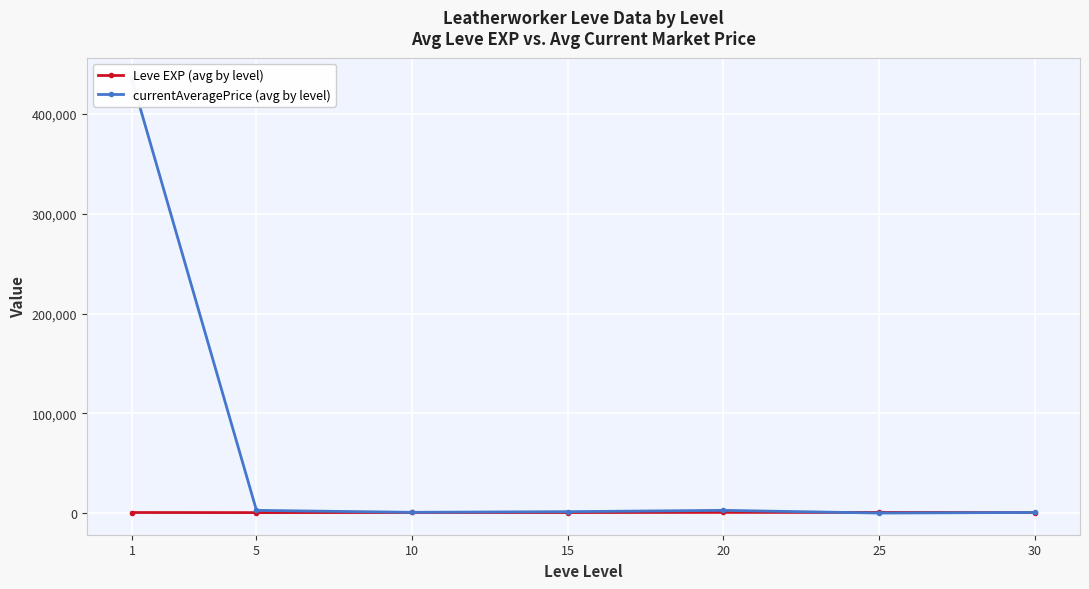

How many values in the currentAveragePrice (avg by level) series exceed 1372?

4